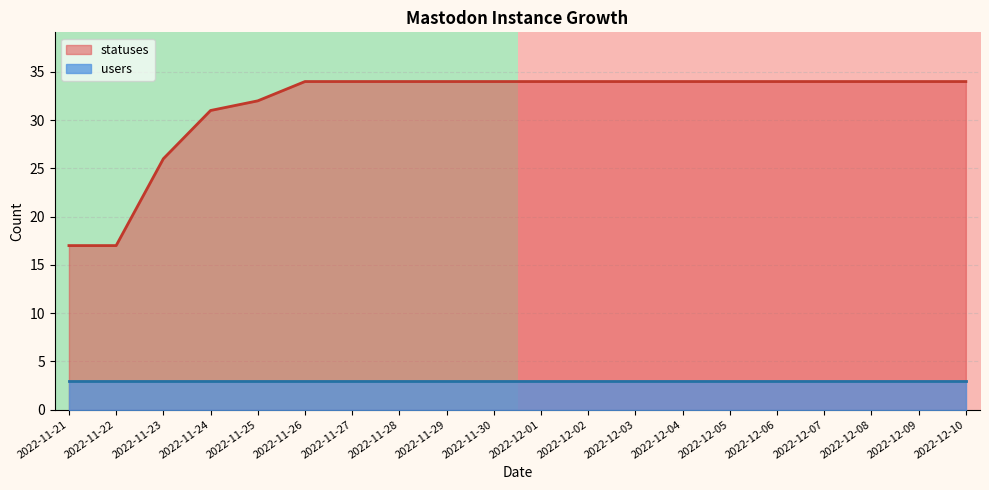

At which label is statuses closest to 25?

2022-11-23